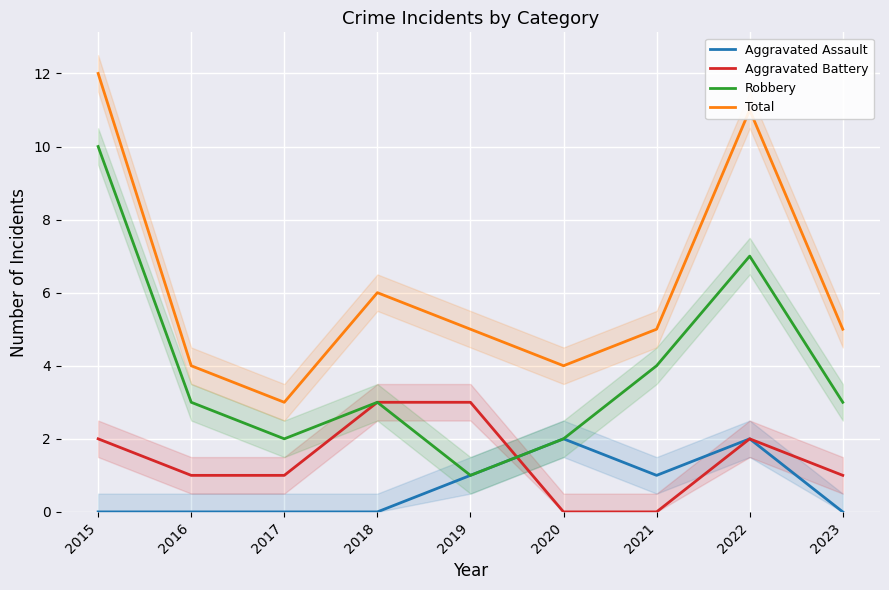

Rank the series at 2019 from lowest to highest value.

Aggravated Assault, Robbery, Aggravated Battery, Total